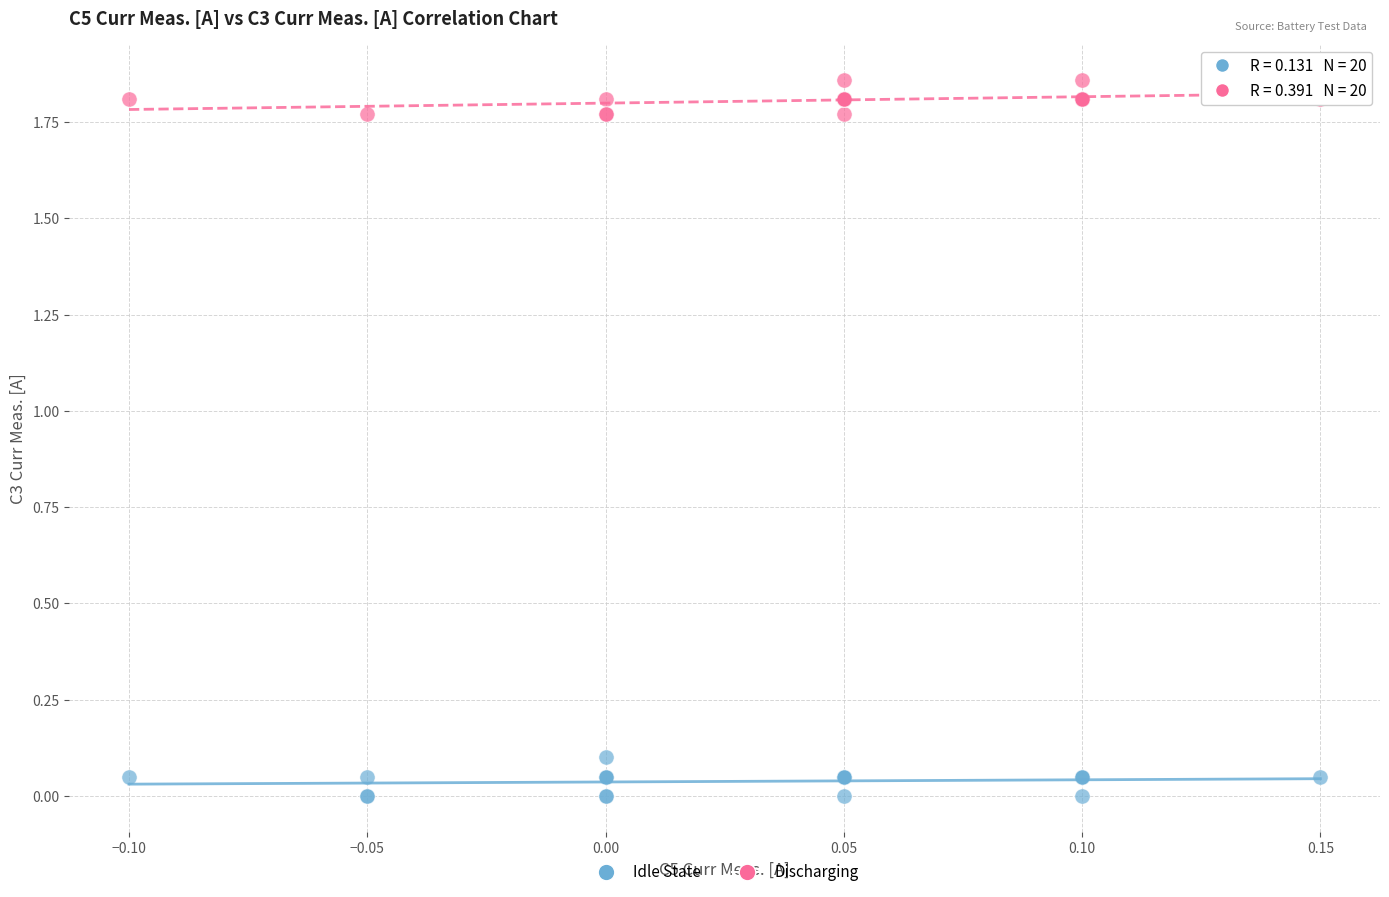

Which series contains the highest Y value?

Discharging